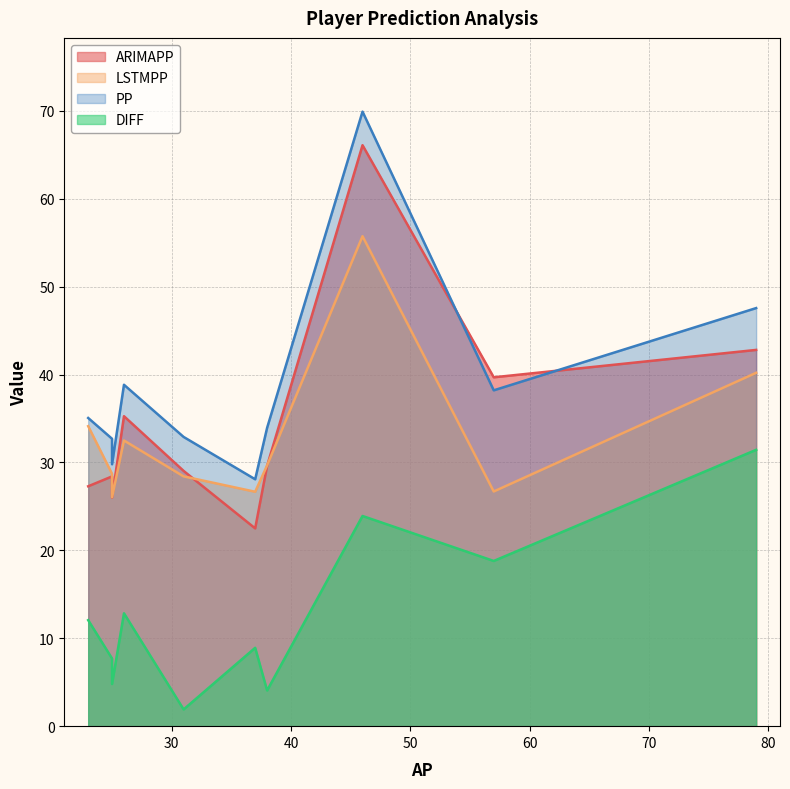

What is the average value of the LSTMPP series?

32.9